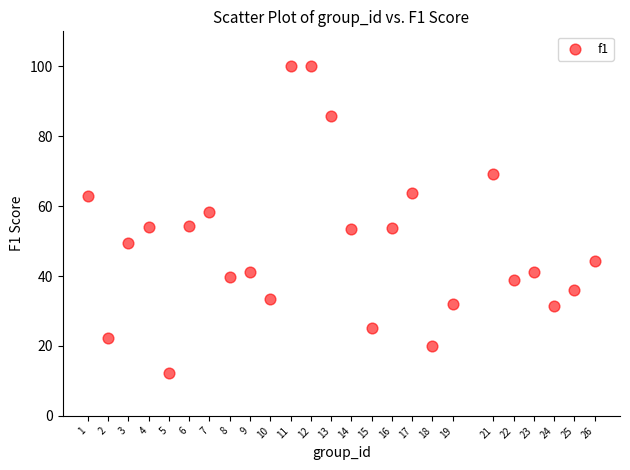

What is the range of Y values (max minus min)?

87.9